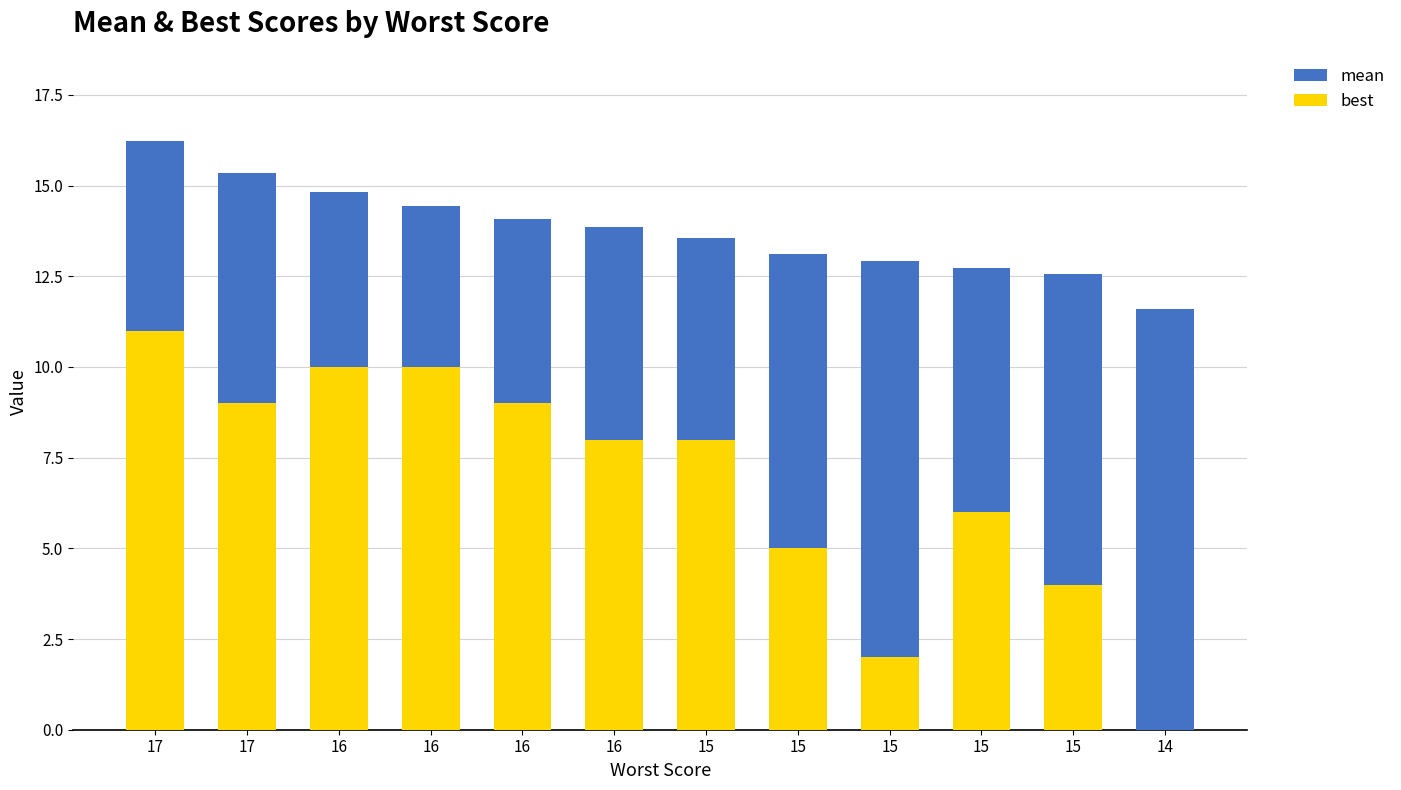

Rank the series at 16 from lowest to highest value.

best, mean